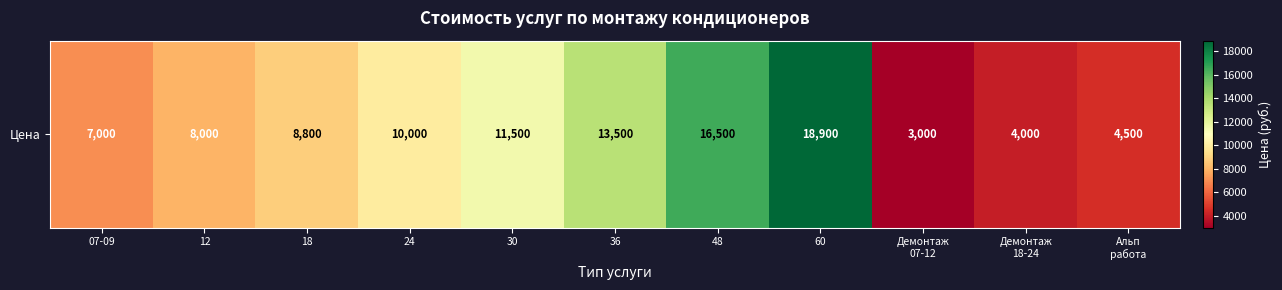

Count the number of categories in the chart.

11